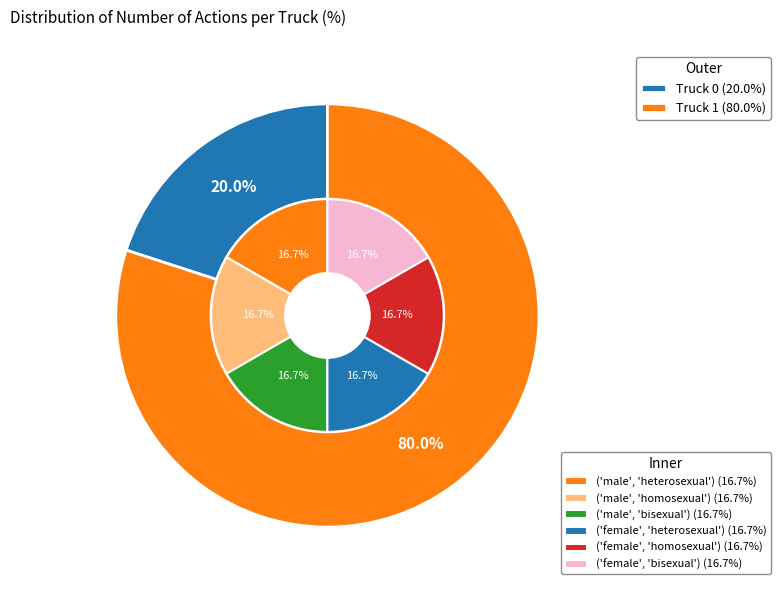

True or false: Truck 0 accounts for 20% of the total.

True